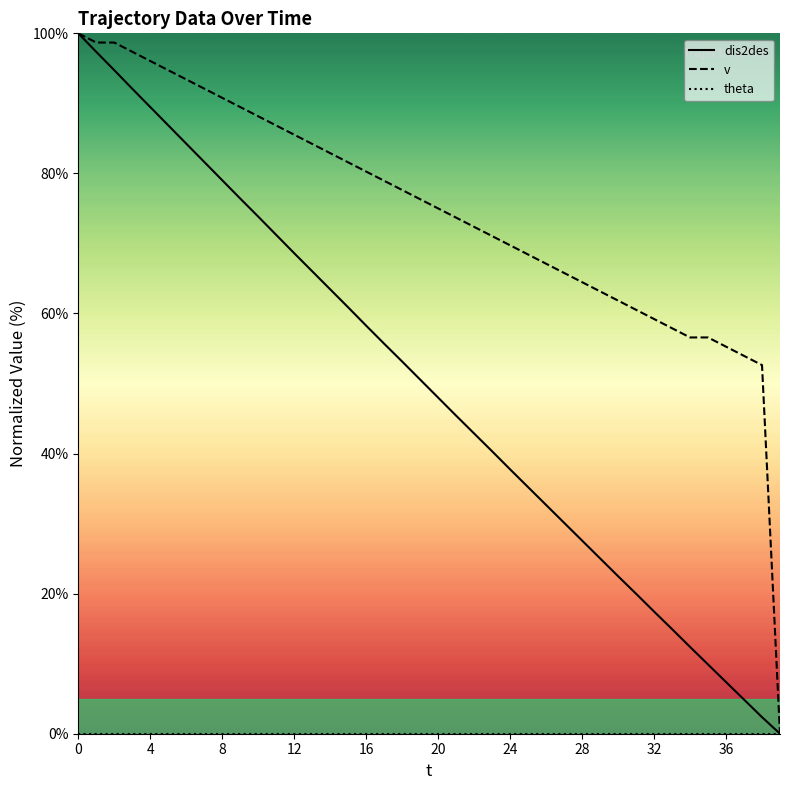

At which category does the chart reach its minimum across all series?

39